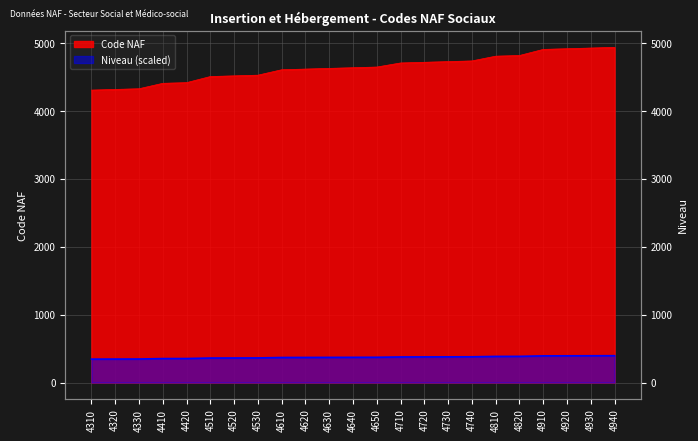

What is the sum of all values?

106730